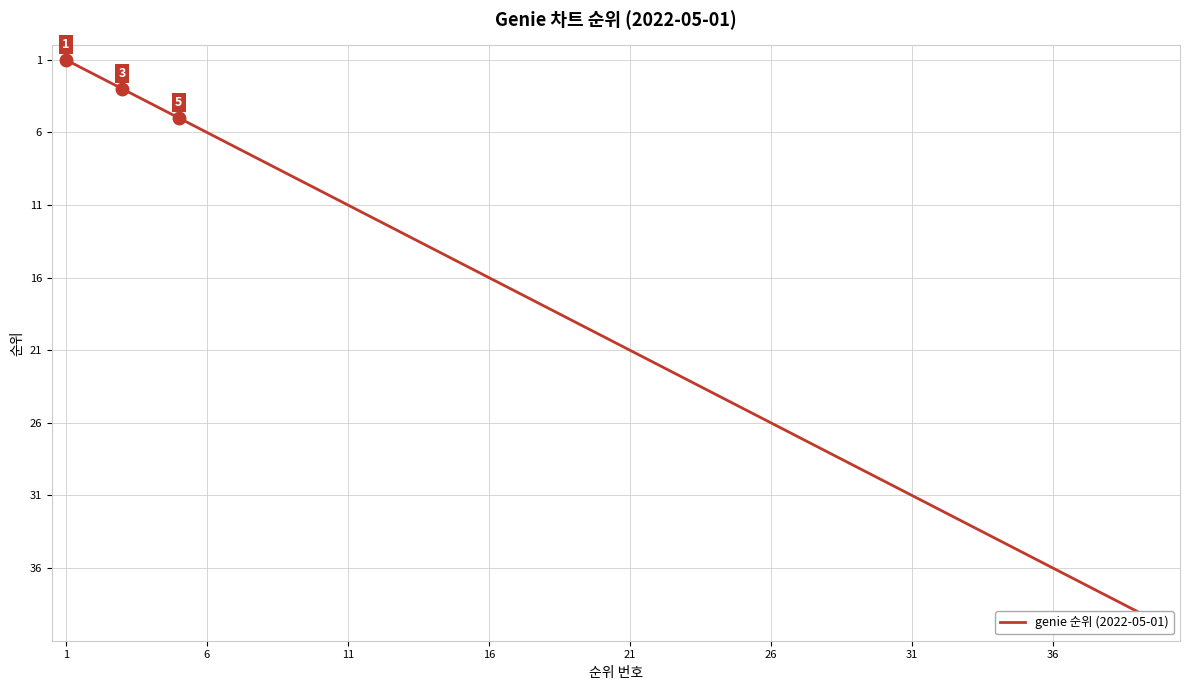

What is the difference between the second highest and second lowest values?

37